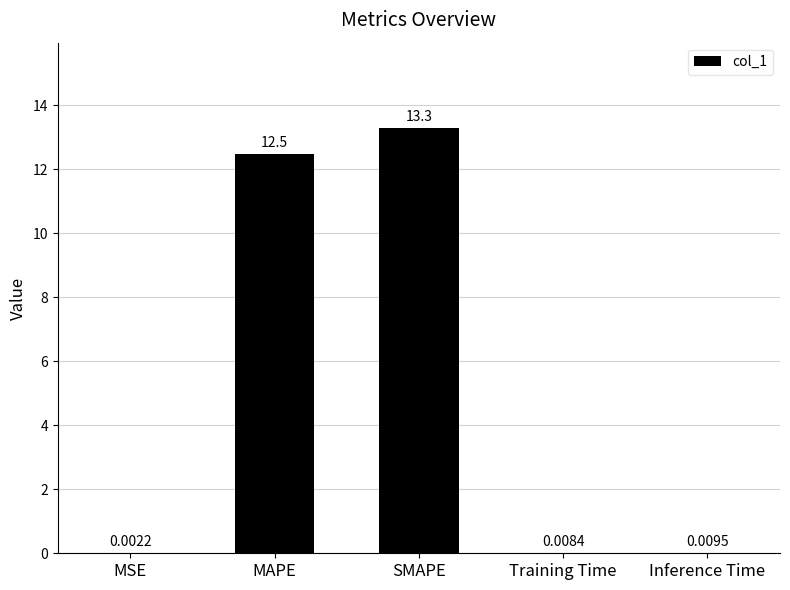

Does the chart contain stacked bars?

No